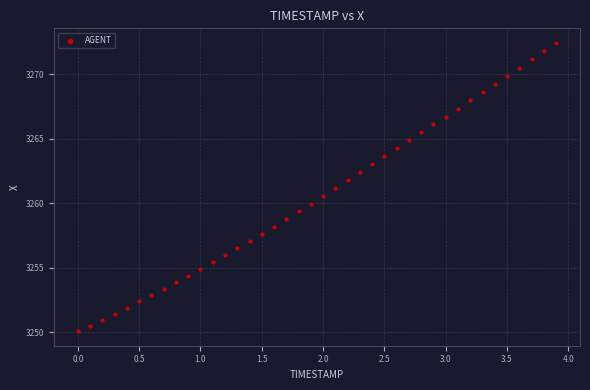

What is the range of X values (max minus min)?

3.9